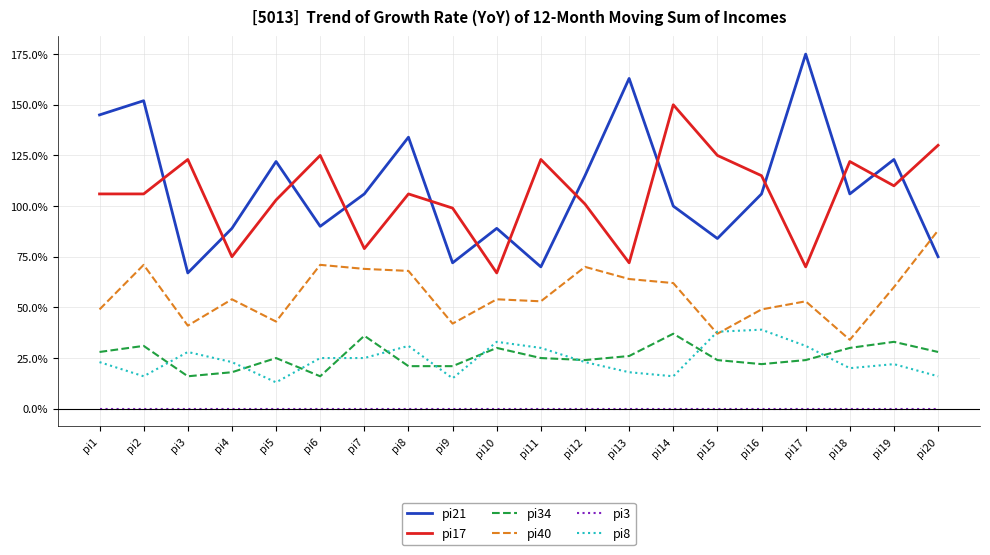

The pi34 series shows 50 at pi1. True or false?

False